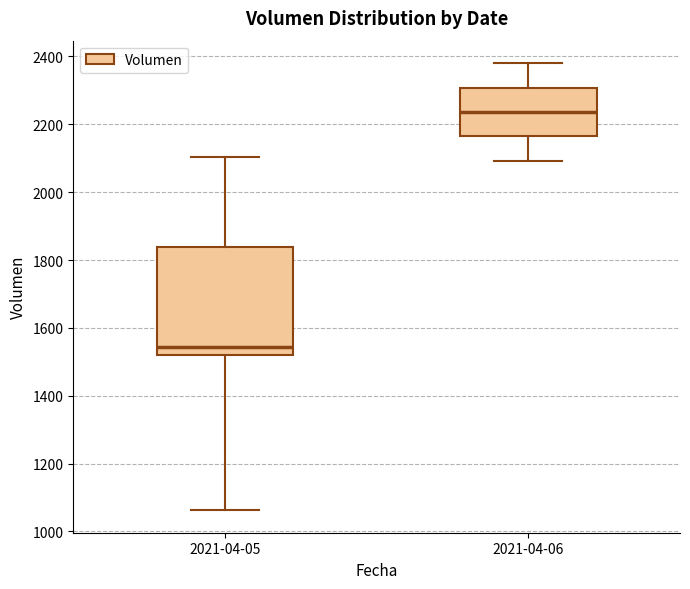

Reading left to right, read every box against the y-axis: the position of its median line, the range the box covers, and the ends of its whiskers. The values are not printed on the chart, so give them approximately, as read against the axis.

2021-04-05: median 1540, box 1520 to 1840, whiskers 1060 to 2100
2021-04-06: median 2240, box 2160 to 2300, whiskers 2100 to 2380